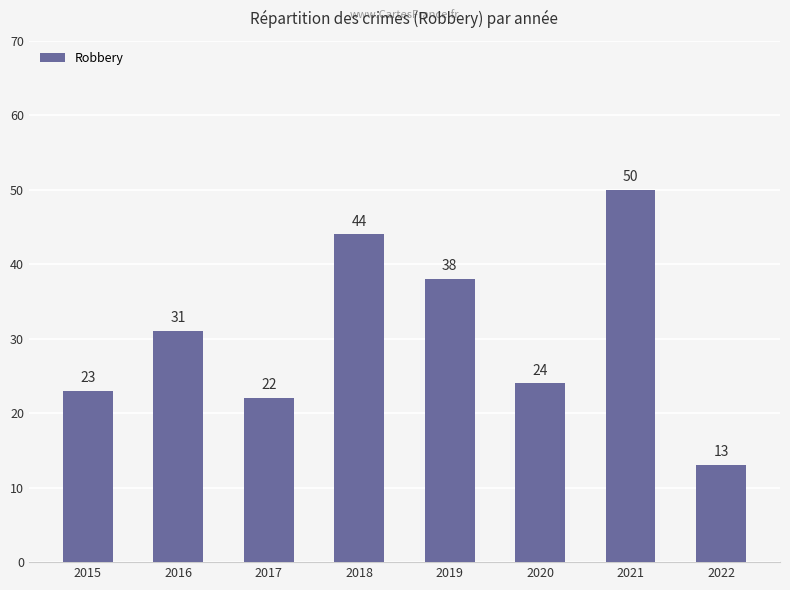

Reading right to left, list all the values displayed in this chart.

2022=13	2021=50	2020=24	2019=38	2018=44	2017=22	2016=31	2015=23